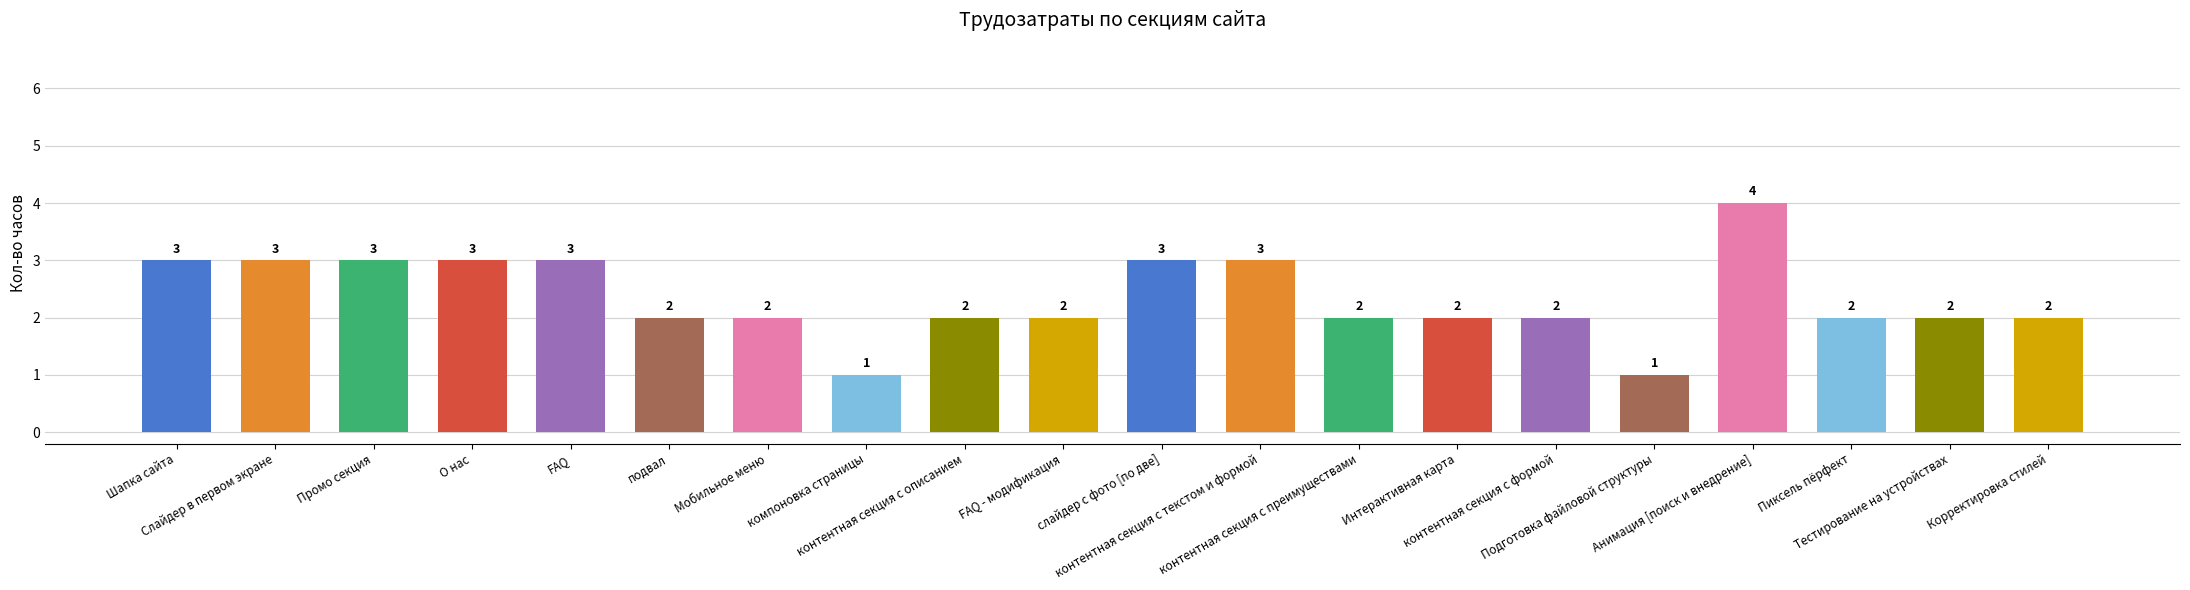

What is the difference between the maximum and minimum values?

3